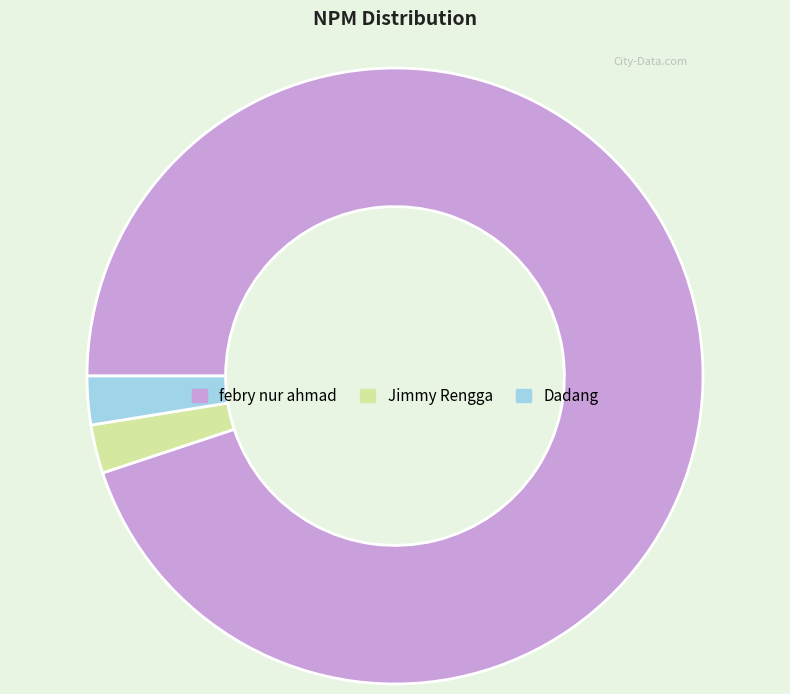

Count the number of slices in the pie.

3